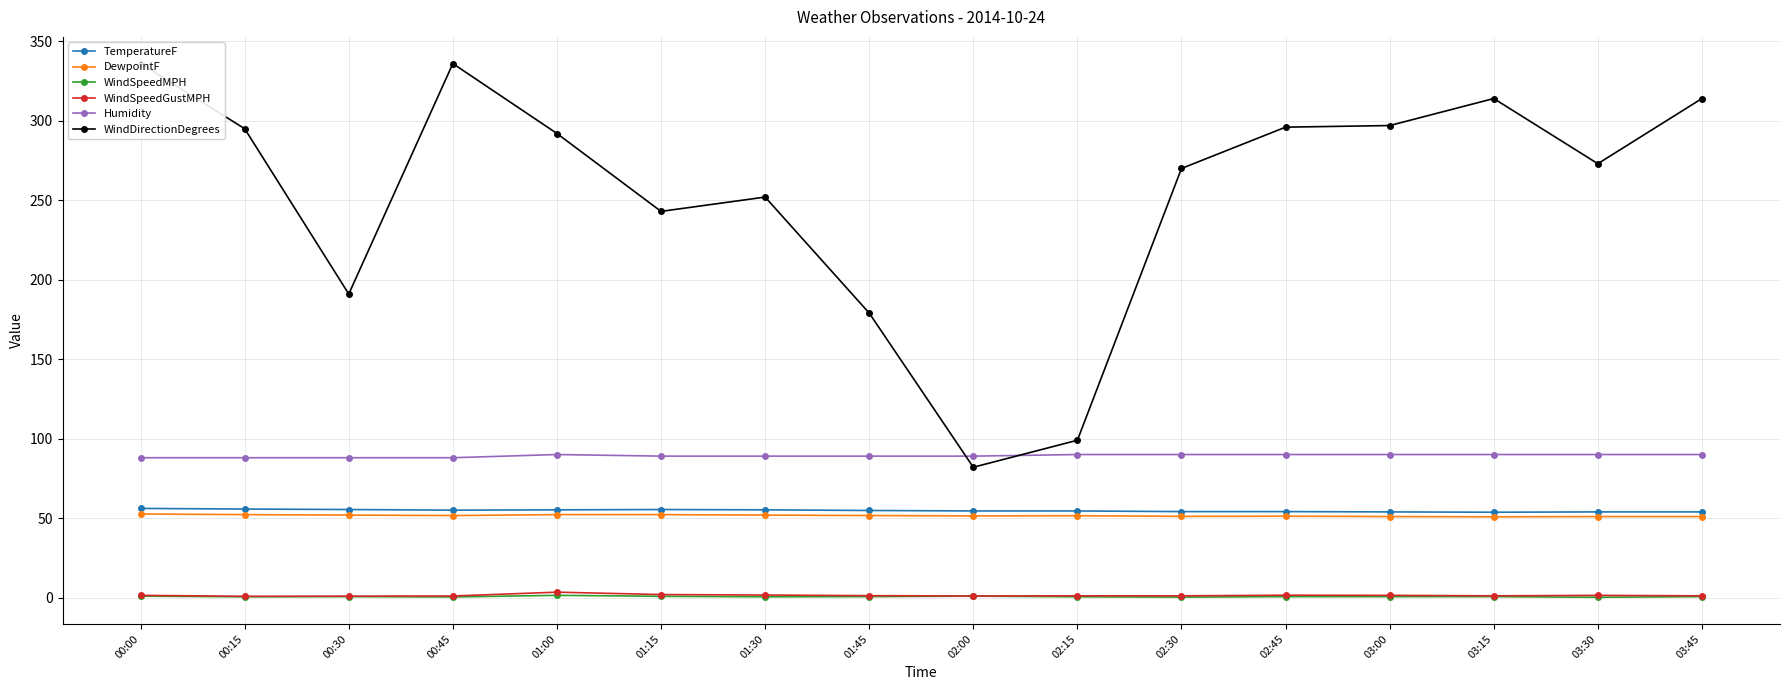

At 03:30, list the series in order from largest to smallest.

WindDirectionDegrees, Humidity, TemperatureF, DewpointF, WindSpeedGustMPH, WindSpeedMPH